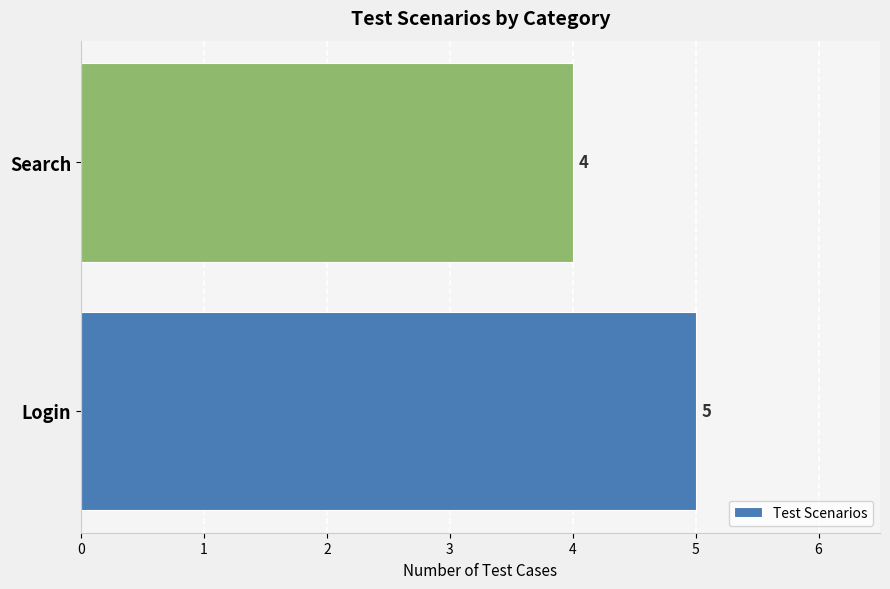

What is the sum of the values at Search and Login?

9